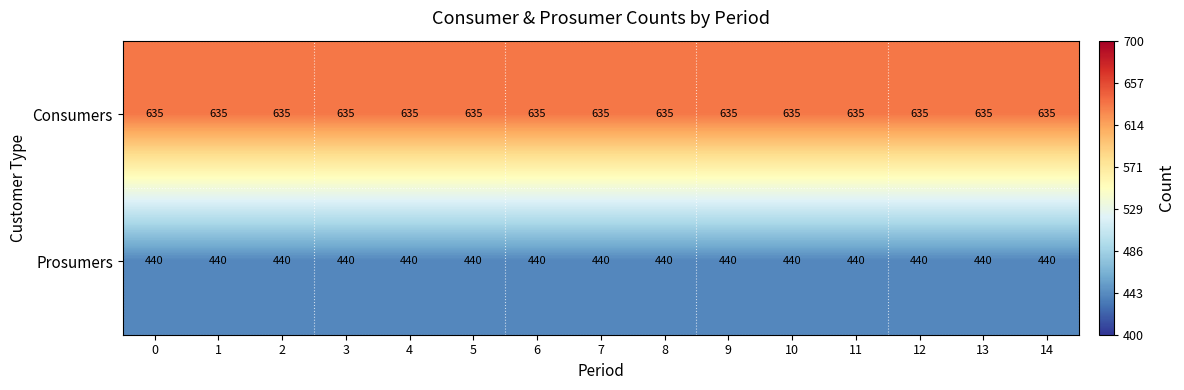

What is the spread (max minus min) of values at 6?

195